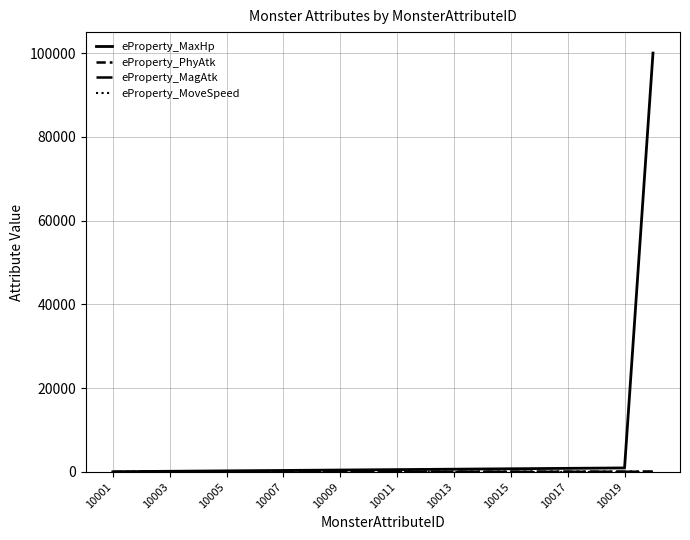

Which category has the lowest value in the eProperty_MaxHp series?

10001